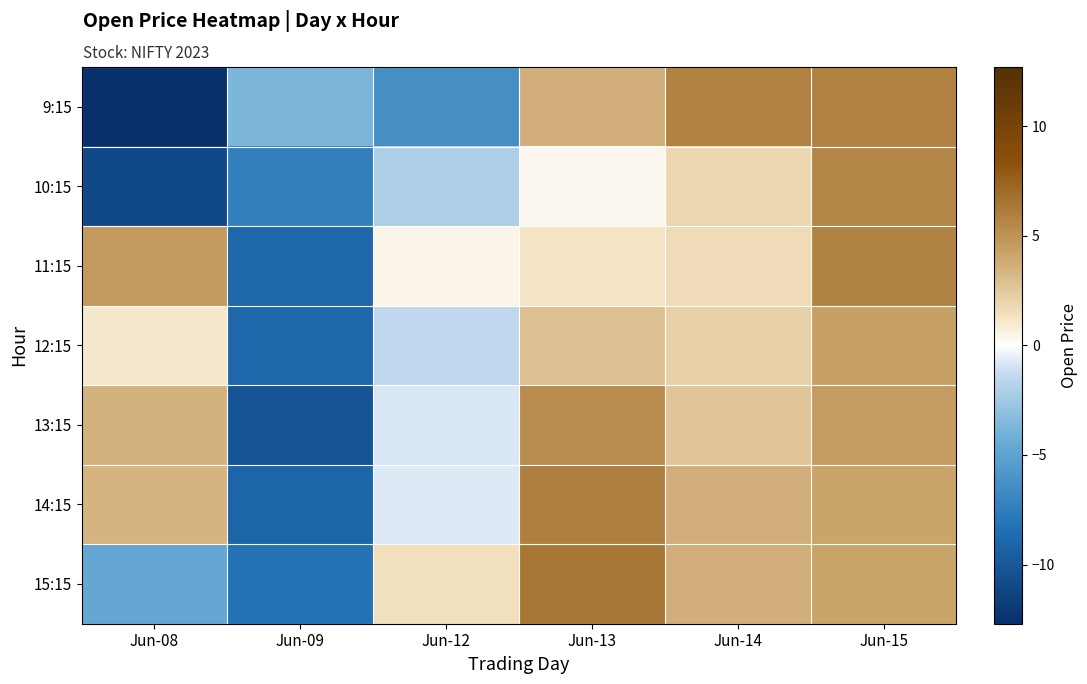

Which label corresponds to the largest value in the chart?

Jun-13